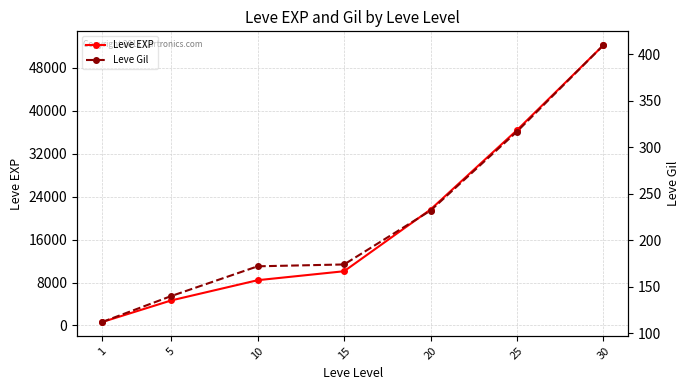

Does the chart display data point markers on the line(s)?

Yes